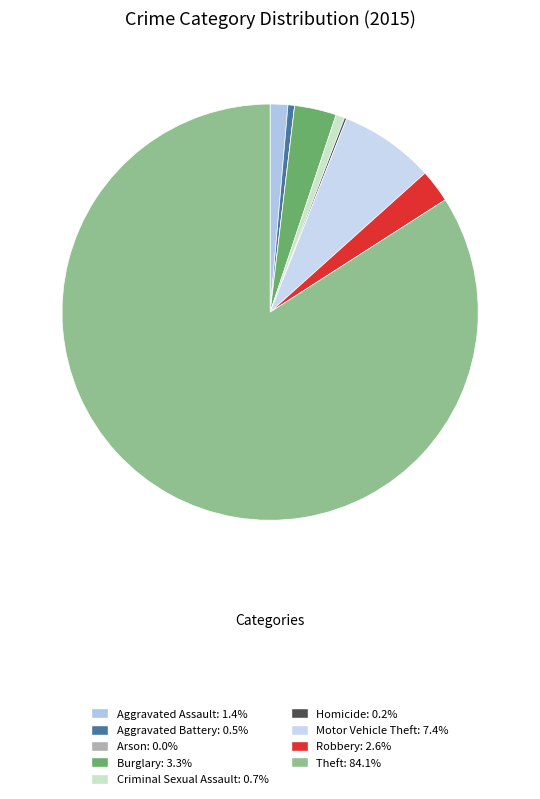

Is it true that Arson is 0% of the pie?

True